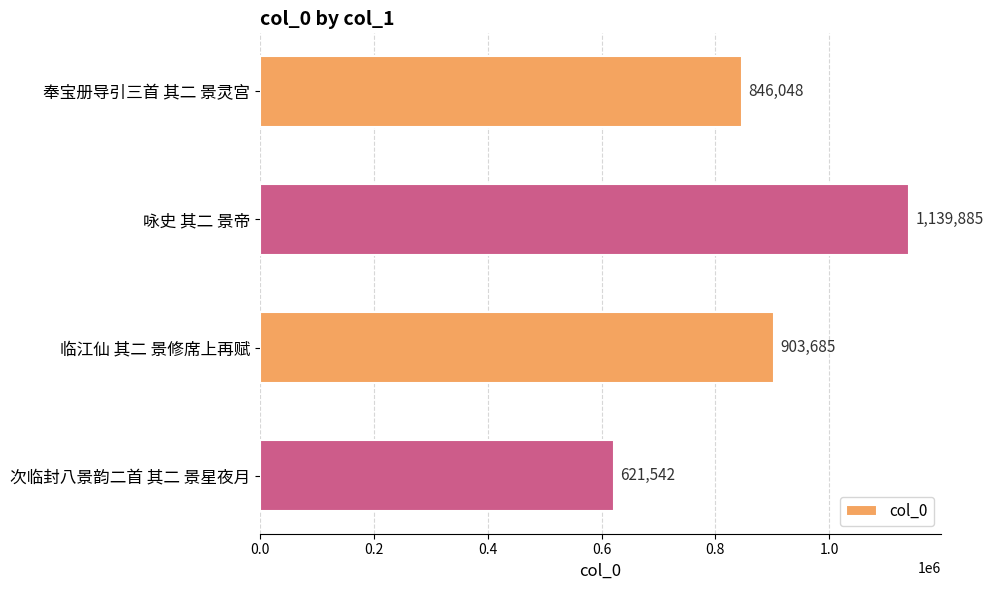

What is the change in value from 咏史 其二 景帝 to 临江仙 其二 景修席上再赋?

-236200